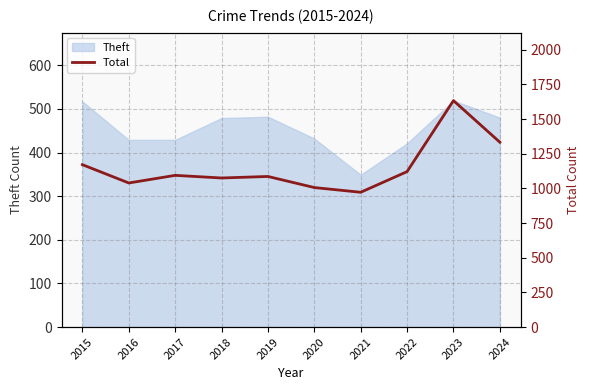

True or false: the data shows 595 at 2017.

False